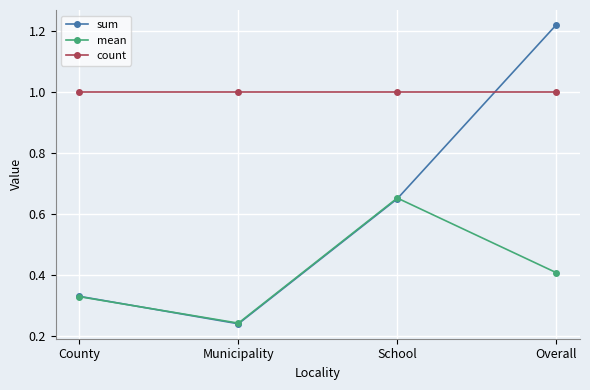

True or false: count and mean intersect in this chart.

False